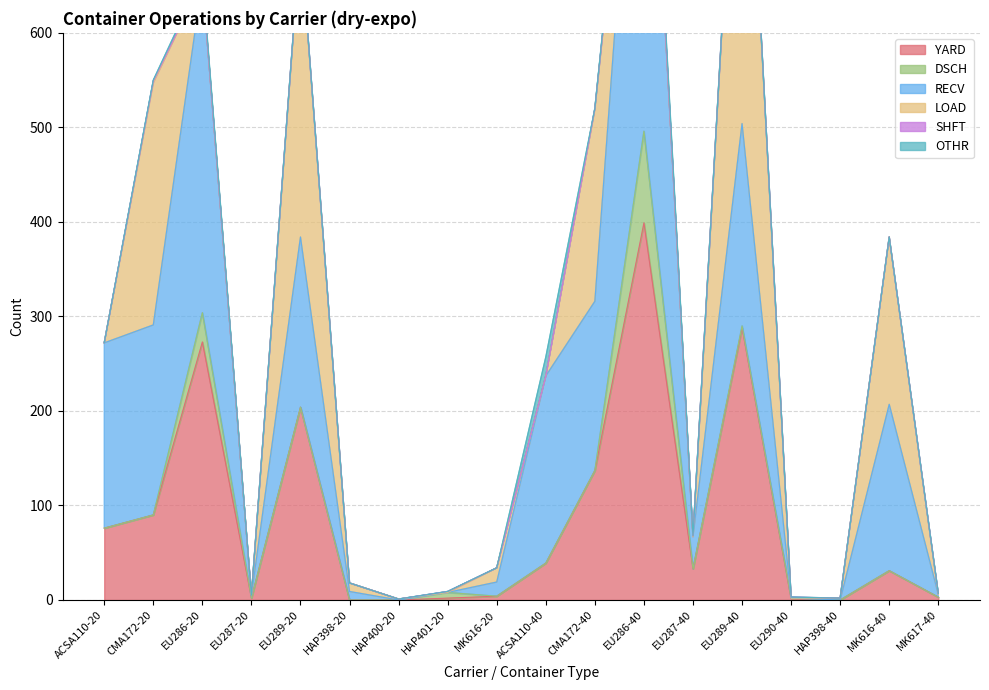

True or false: OTHR and YARD cross at least once.

False